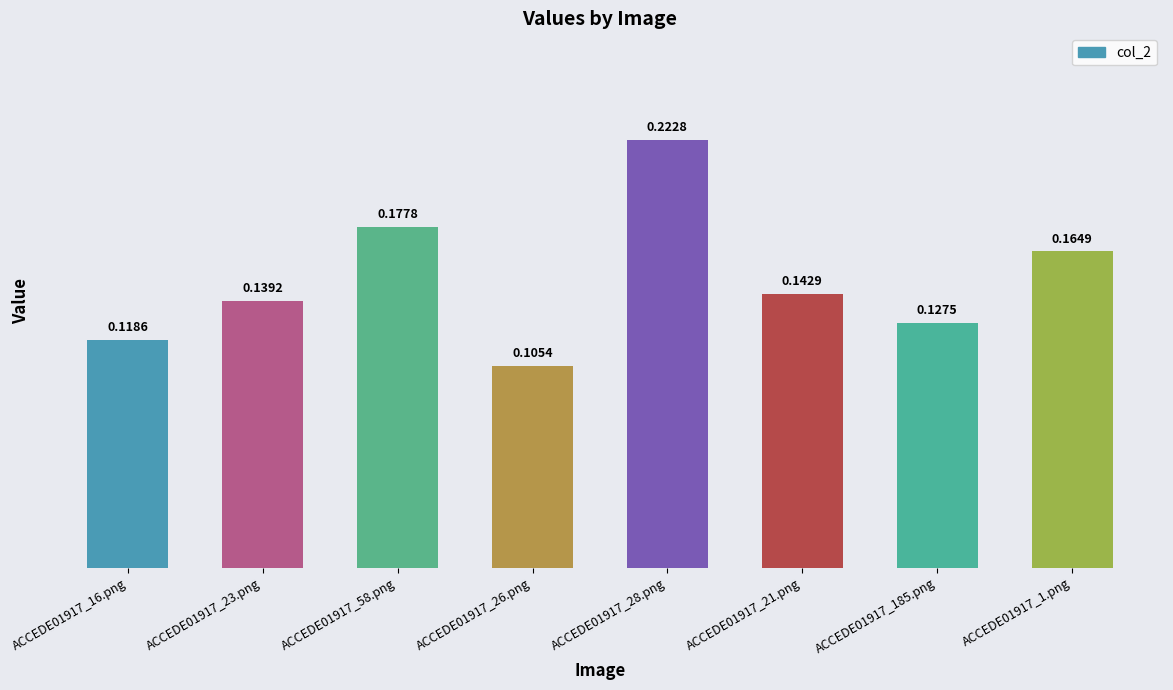

List the labels in order of value, smallest first.

ACCEDE01917_26.png, ACCEDE01917_16.png, ACCEDE01917_185.png, ACCEDE01917_23.png, ACCEDE01917_21.png, ACCEDE01917_1.png, ACCEDE01917_58.png, ACCEDE01917_28.png